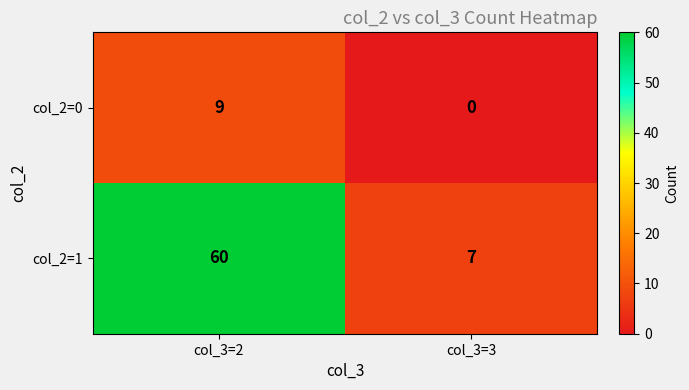

Count the number of categories in the chart.

2